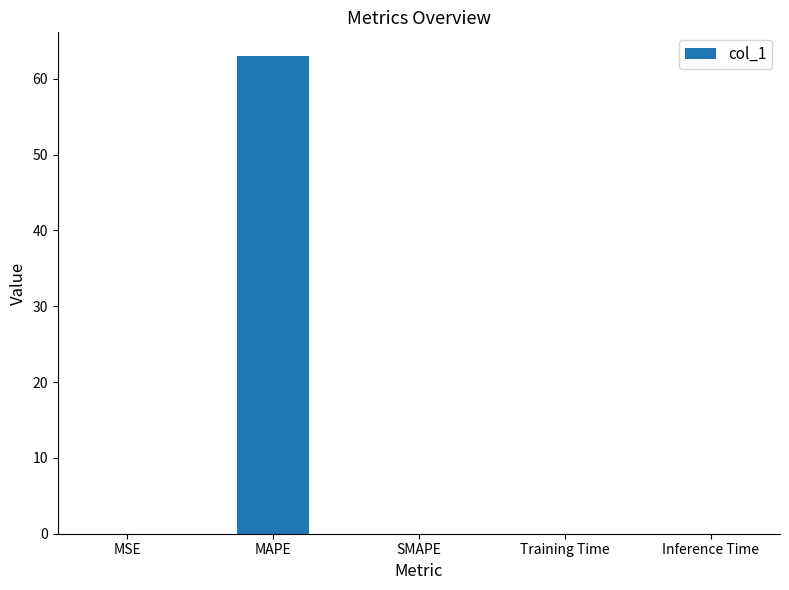

Which label corresponds to the largest value in the chart?

MAPE